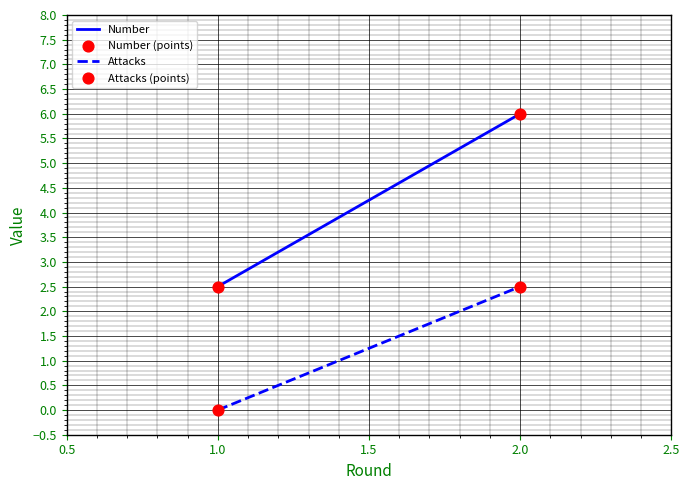

How many points are shown in the scatter plot?

4